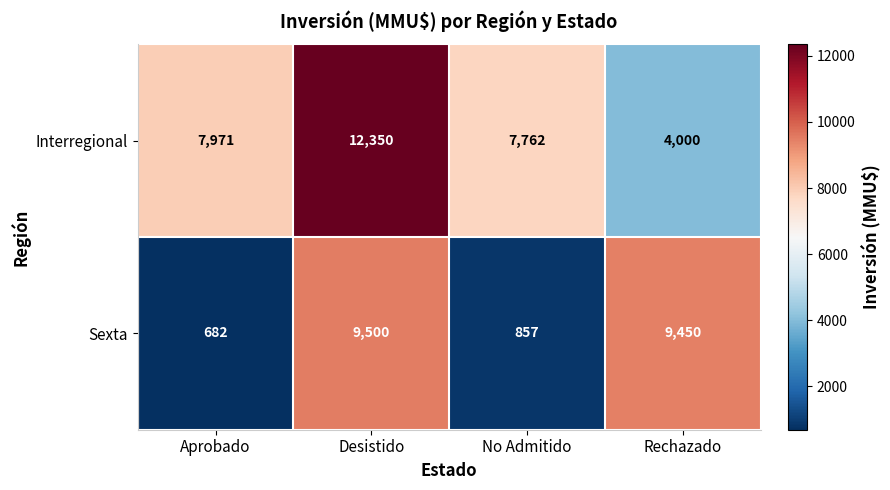

Which category has the lowest value across all series?

Aprobado